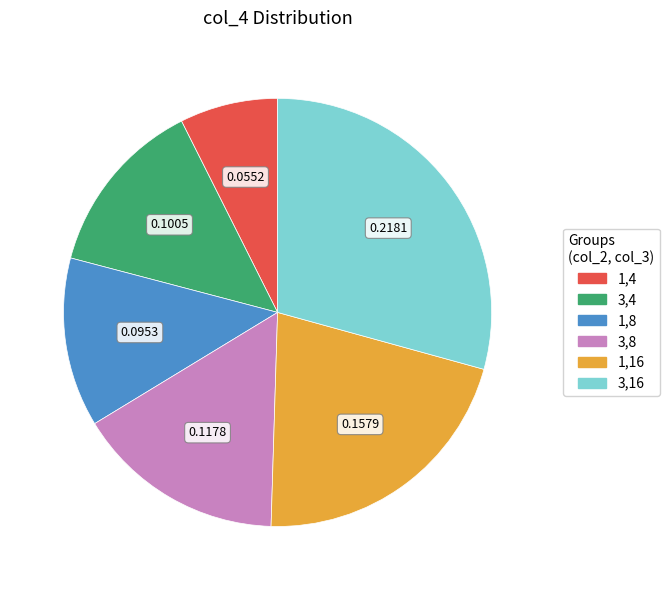

Combined, do 1,16 and 1,8 account for over 50%?

No